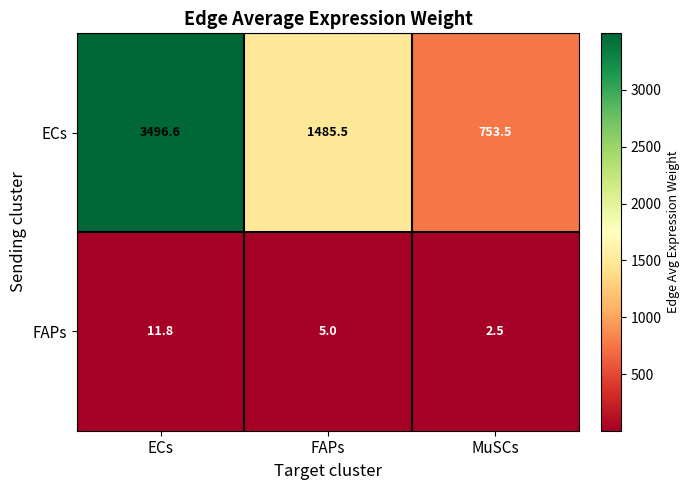

Is it true that ECs equals 731.7 at FAPs?

False